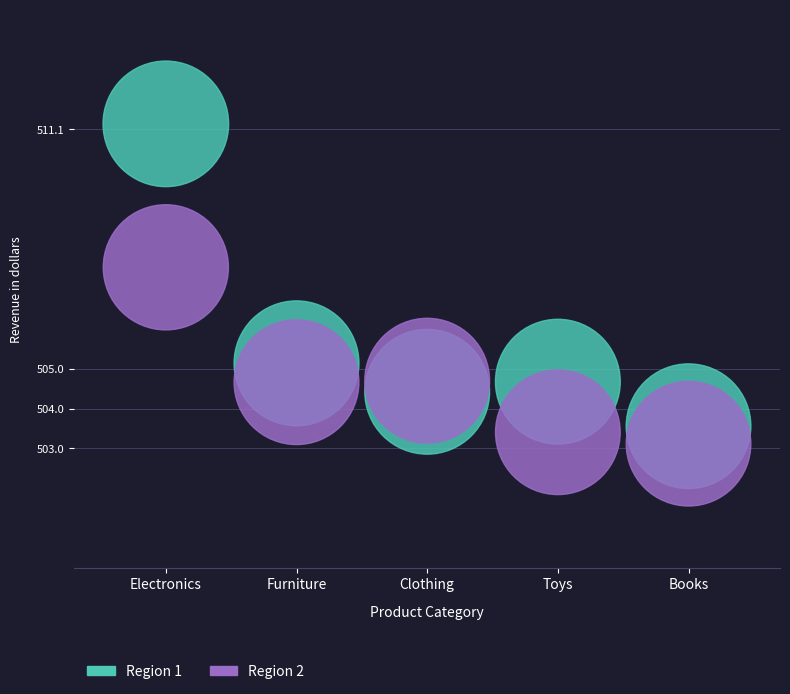

Which series reaches the maximum Y coordinate?

Region 1